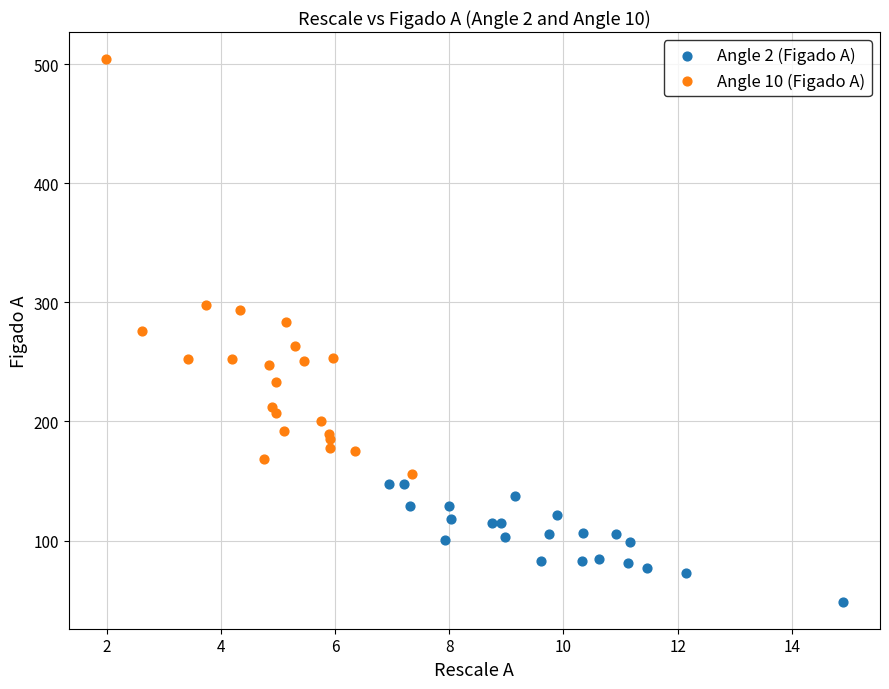

Which series reaches the minimum Y coordinate?

Angle 2 (Figado A)